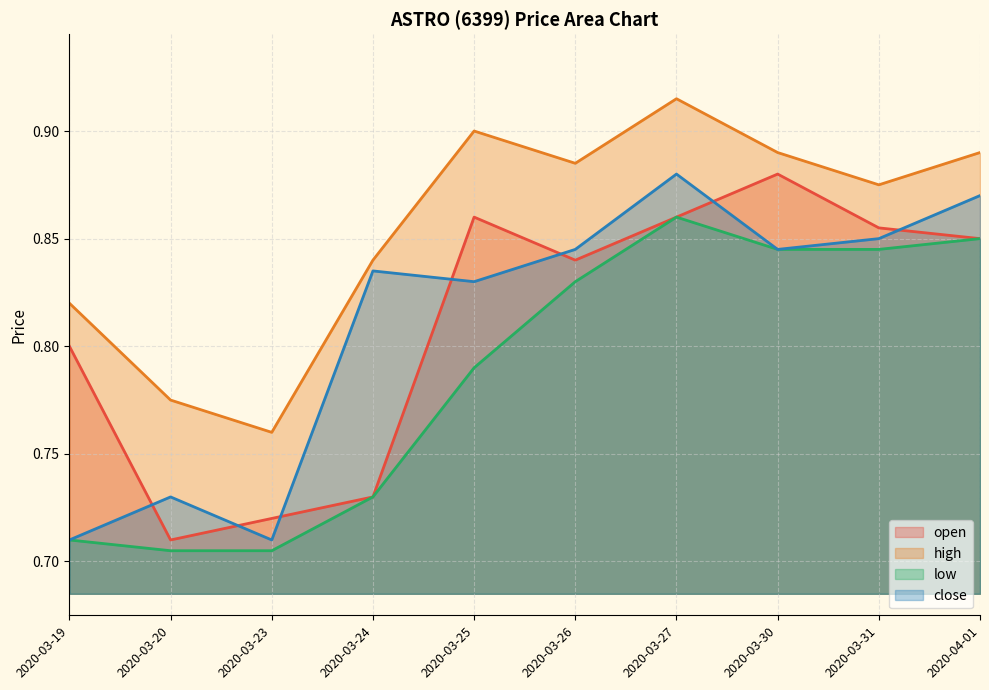

At which category does close reach its first local peak?

2020-03-20